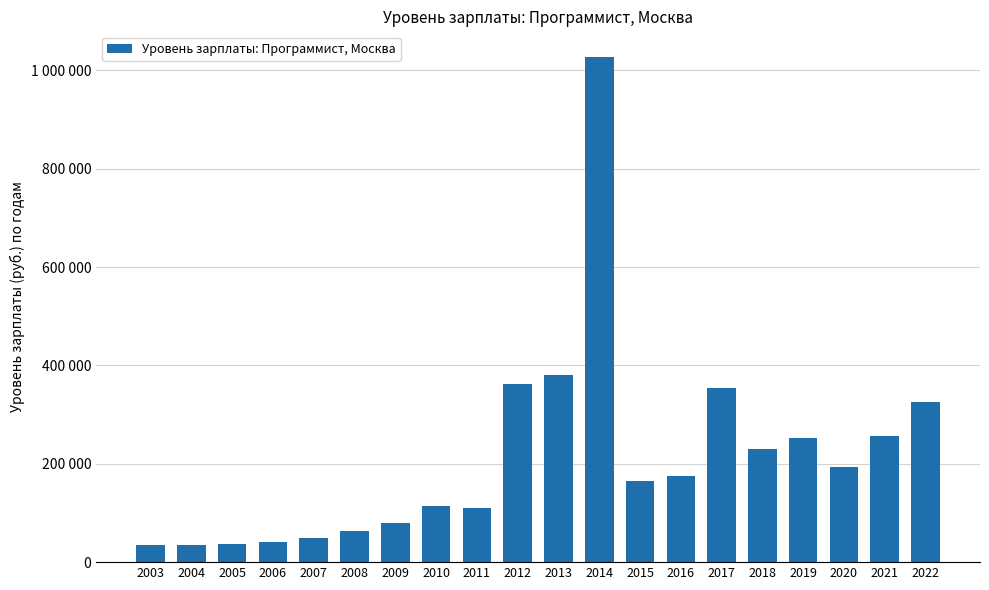

Reading left to right, what are all the values shown in this chart?

35493.1	35422.2	36764.2	40865.1	50066.3	63763.5	80156.4	114415.2	109693.2	362780.4	379759.4	1028202.8	165715.1	176190.5	354016.7	229900.4	253110.9	192606.0	255574.2	325144.5